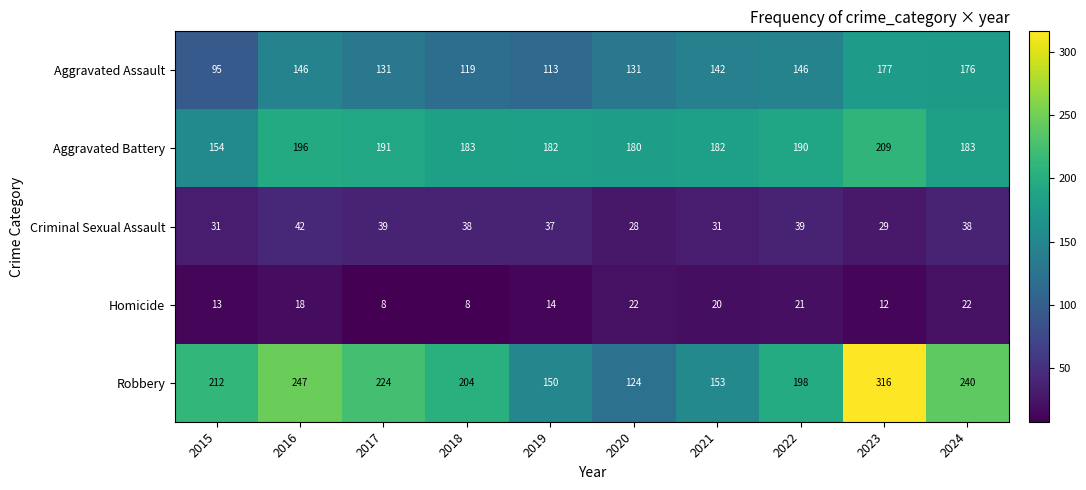

True or false: Criminal Sexual Assault has a value of 28 at 2020.

True